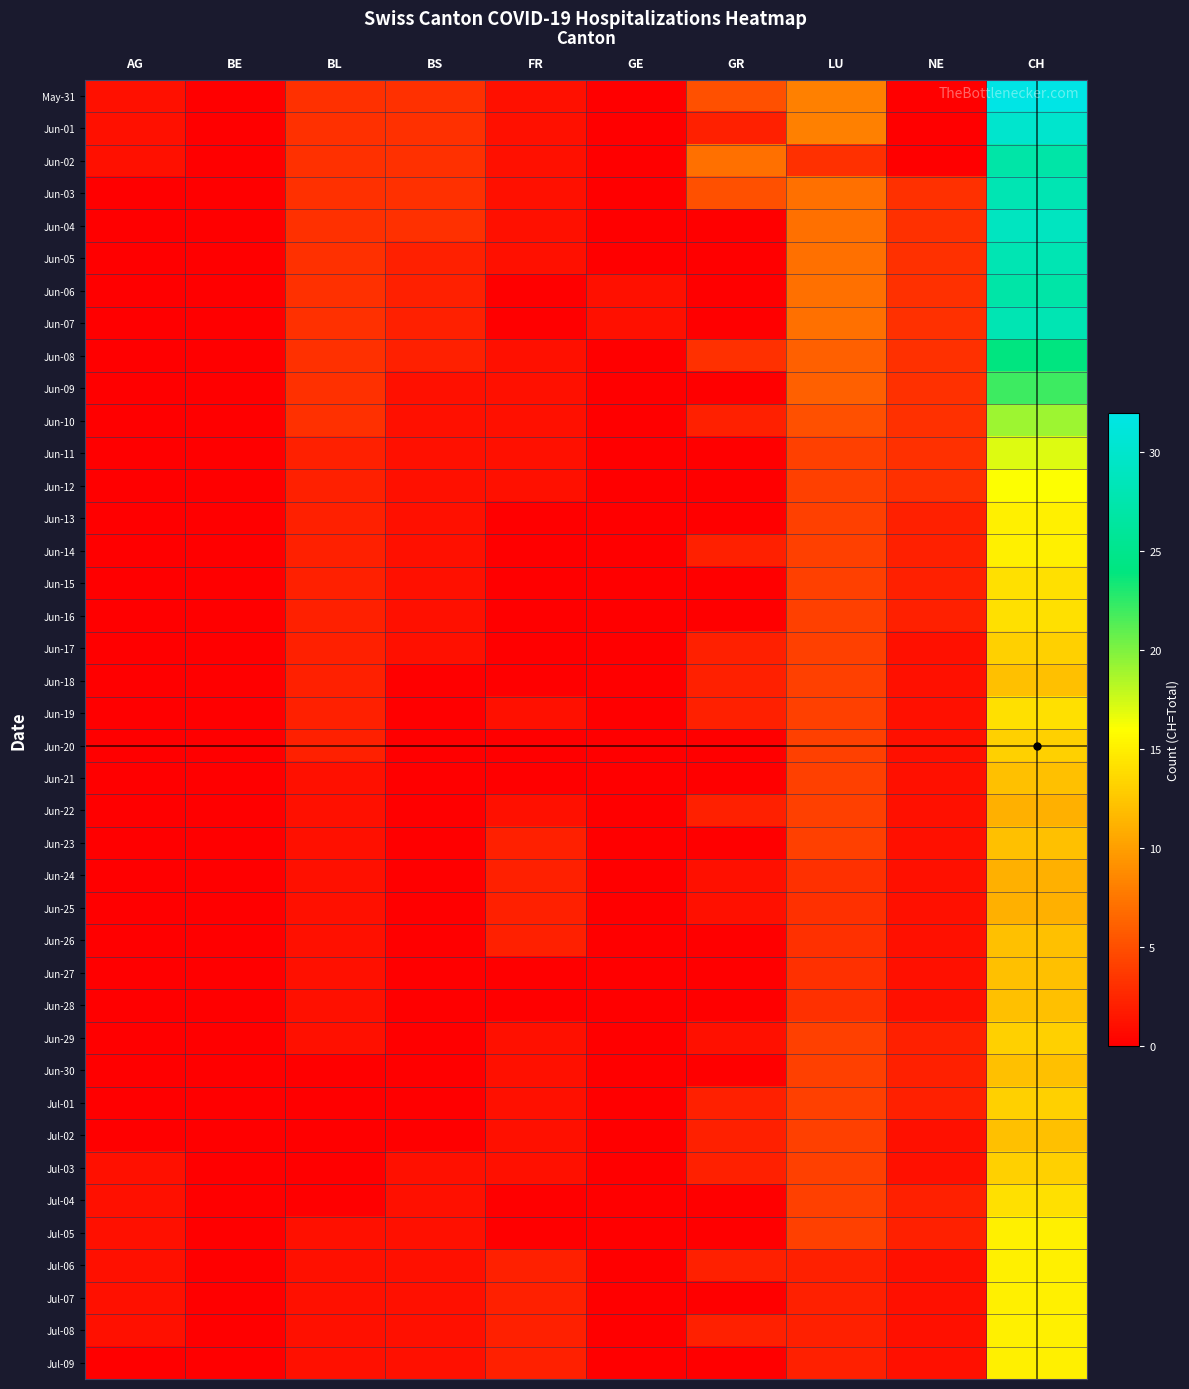

Which series has the largest total across all categories?

May-31